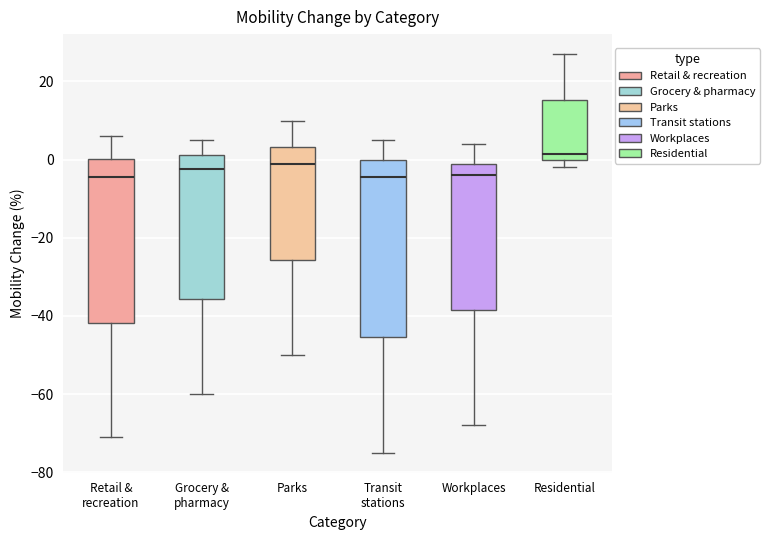

Where is the lower edge of the box for Retail & recreation on the y-axis? The values are not printed on the chart, so give them approximately, as read against the axis.

-42